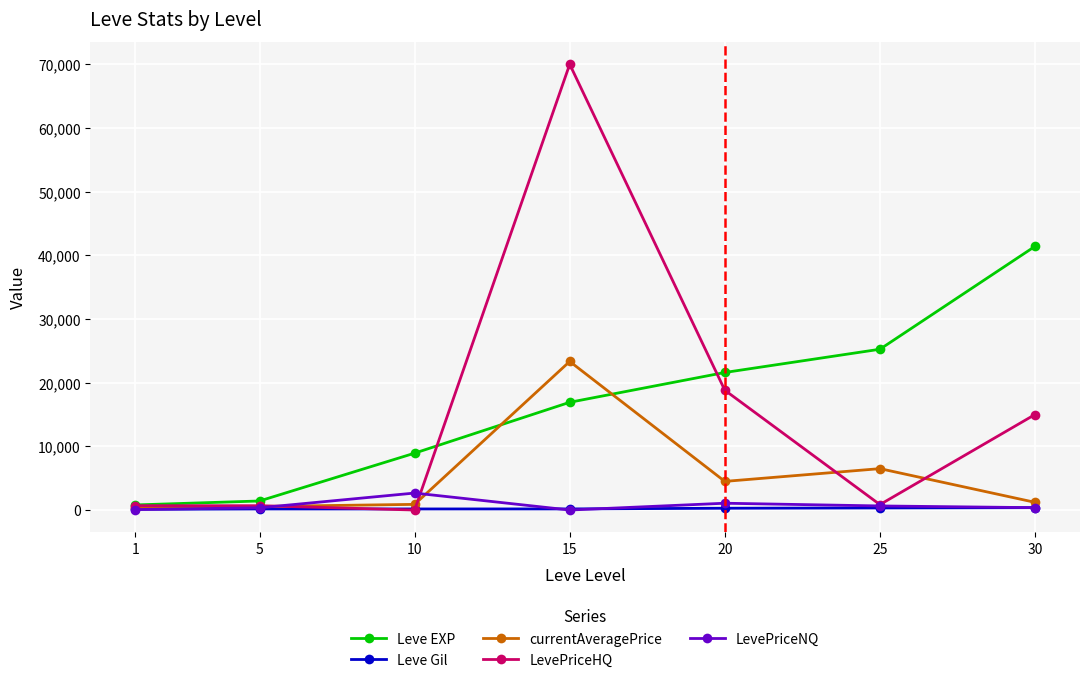

What is the greatest value displayed?

70000.0